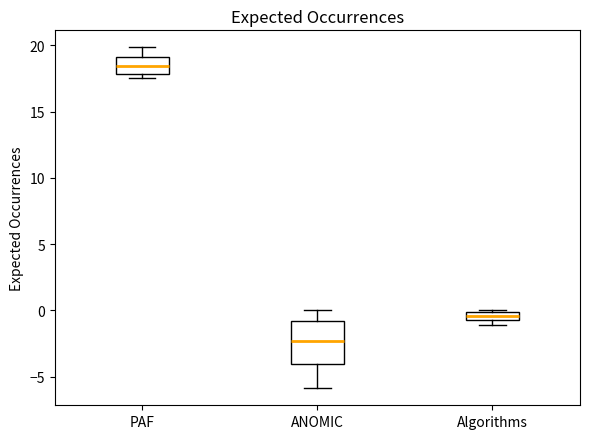

Where is the lower edge of the box for Algorithms on the y-axis? The values are not printed on the chart, so give them approximately, as read against the axis.

-0.5